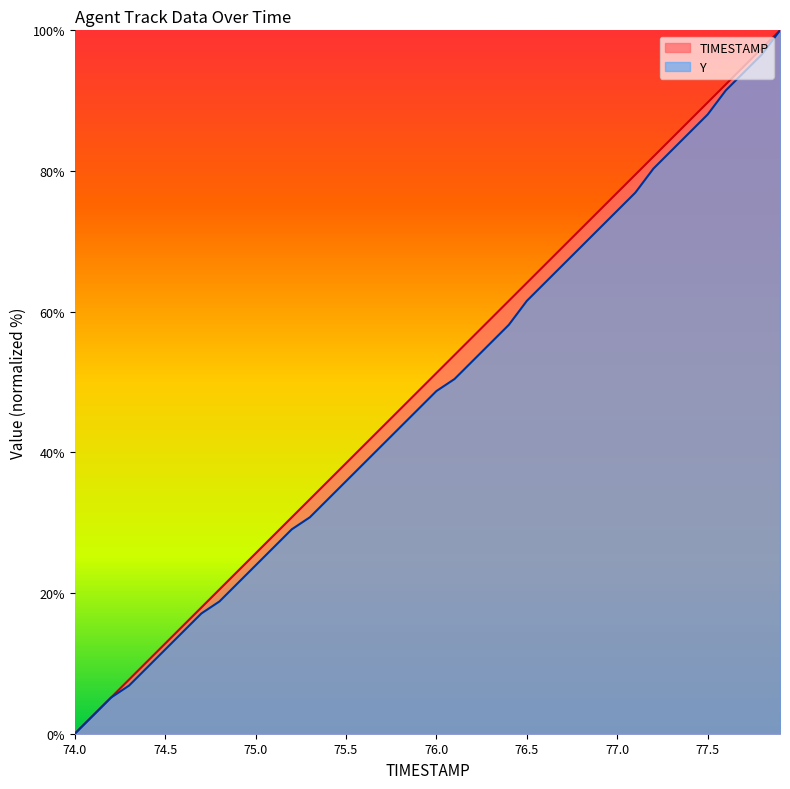

Which series has the widest spread of values?

TIMESTAMP